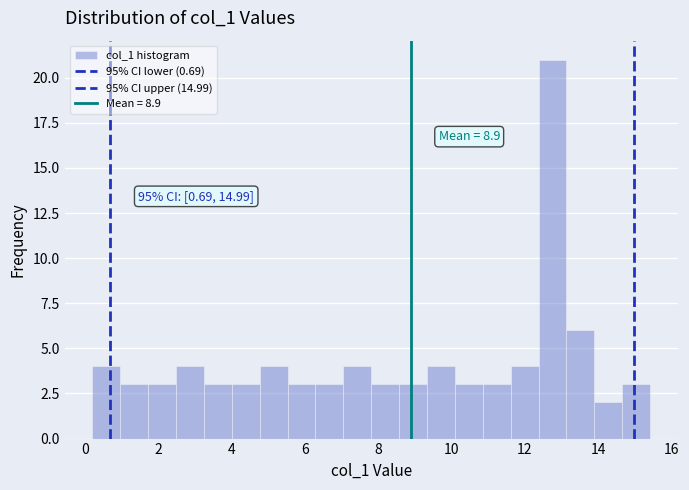

Around what value on the x-axis is the tallest bar? Give the approximate position of its centre, as read against the axis.

12.8